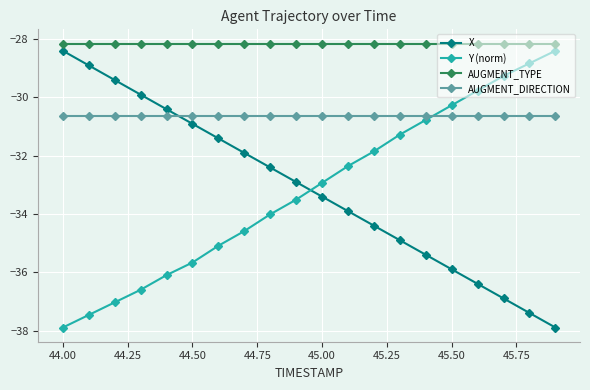

What is the value of the X point at the 2nd from the left?

-28.9